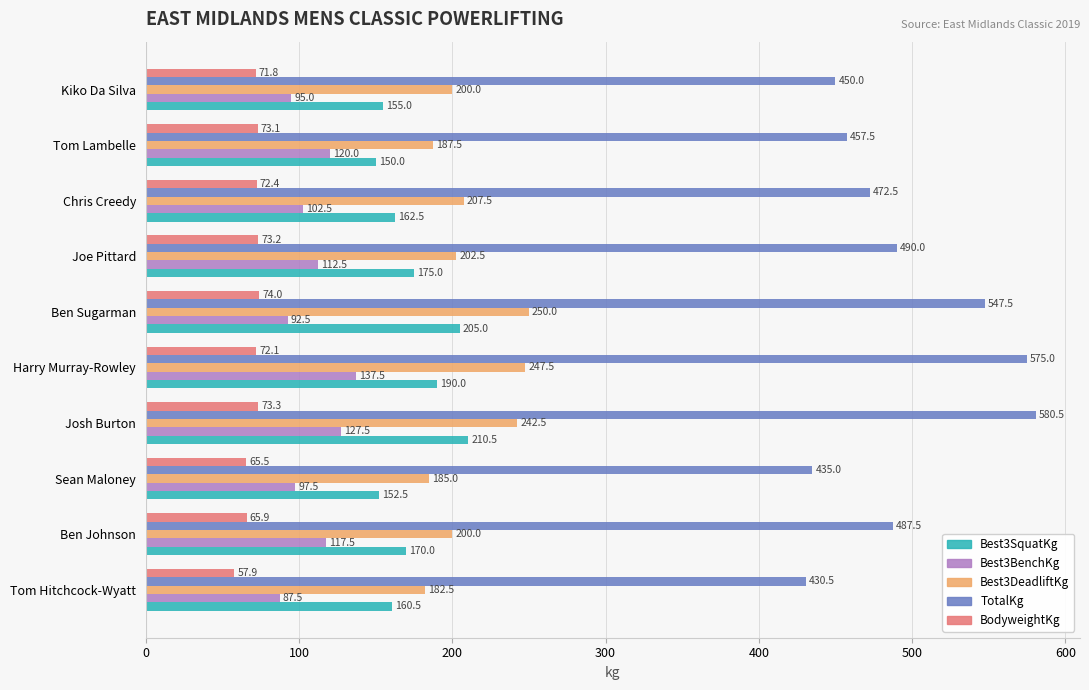

Which series has the largest total across all categories?

TotalKg